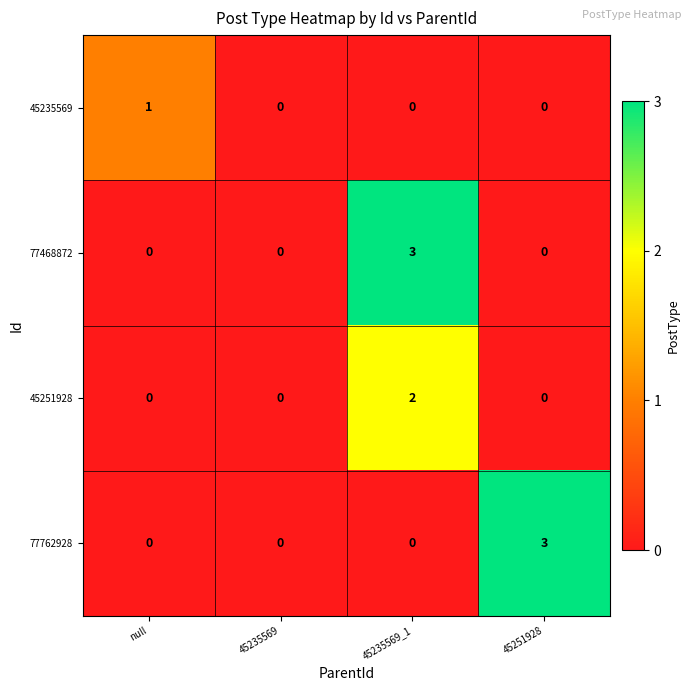

What is the sum of the 77468872 values at 45235569 and 45235569_1?

3